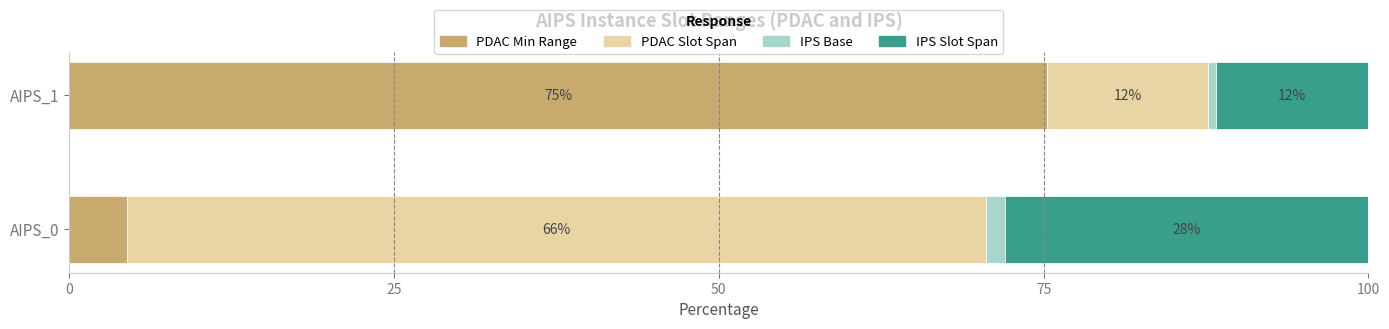

At which label is PDAC Min Range closest to 39?

AIPS_0